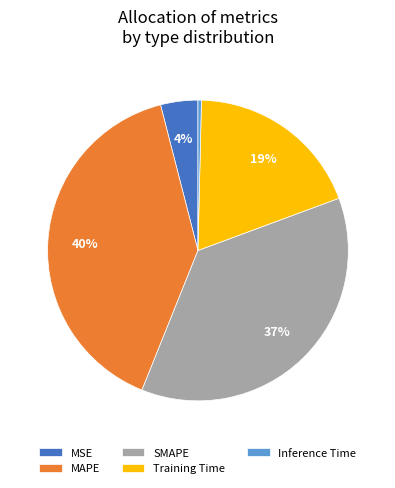

What is the largest slice in the pie chart?

MAPE